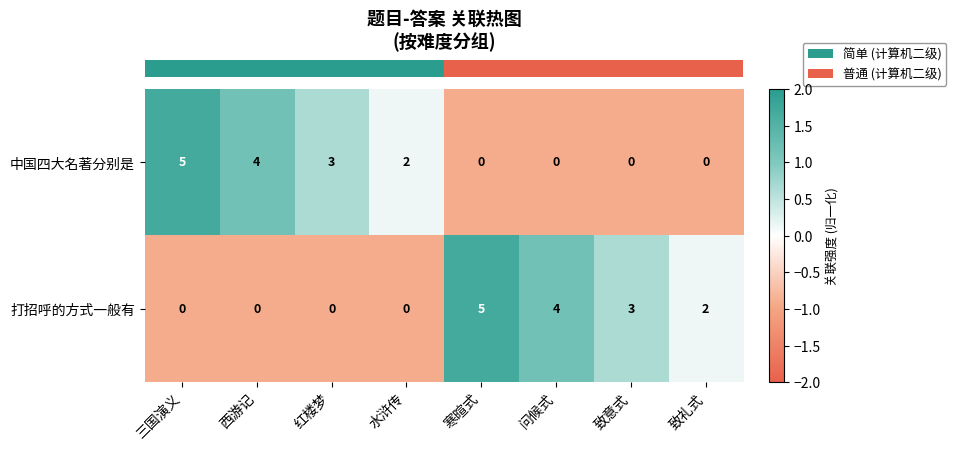

Rank the series at 致意式 from lowest to highest value.

中国四大名著分别是, 打招呼的方式一般有